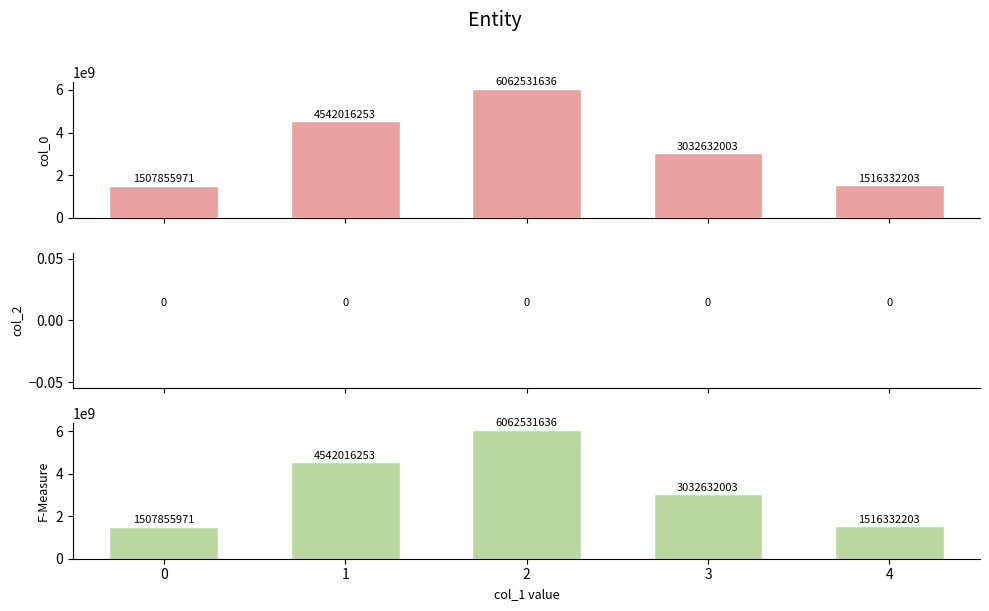

Where does the col_0 (F) series first go above 3032632003?

1